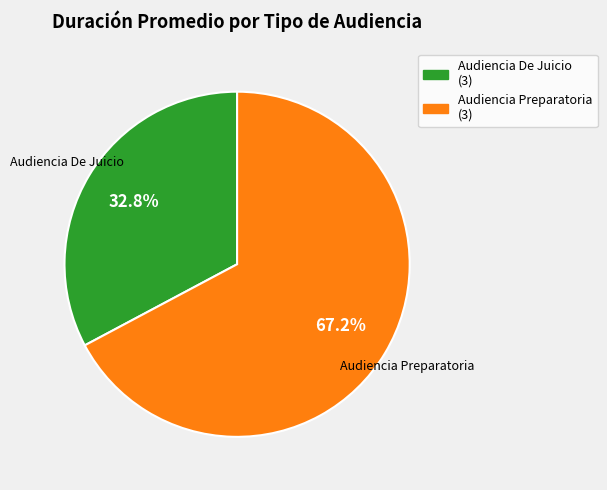

What portion of the pie excludes Audiencia De Juicio?

67.2%